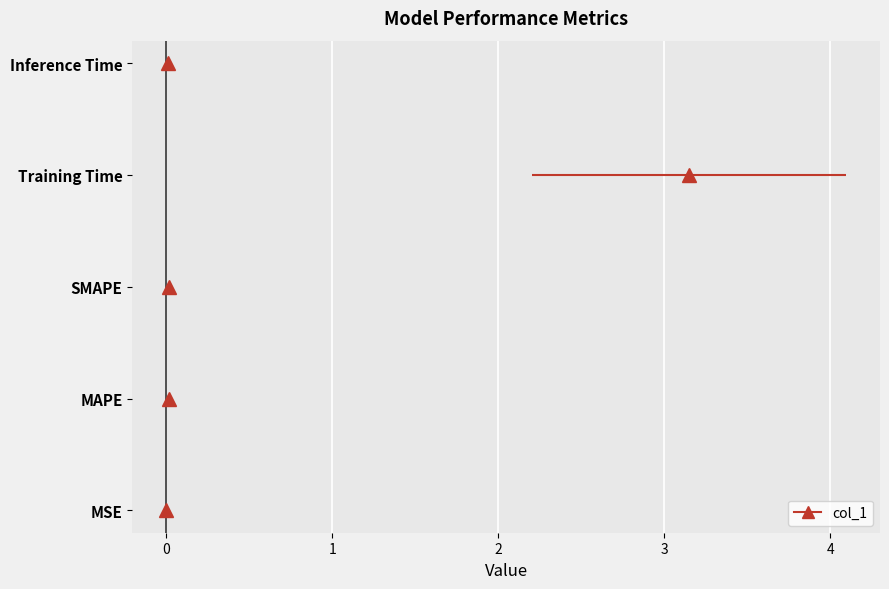

List the labels in order of value, smallest first.

MSE, Inference Time, MAPE, SMAPE, Training Time